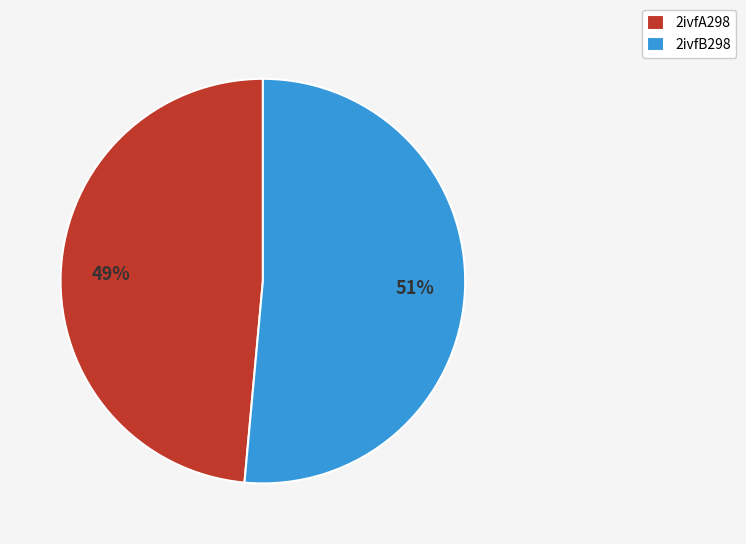

Which has a higher value, 2ivfA298 or 2ivfB298?

2ivfB298